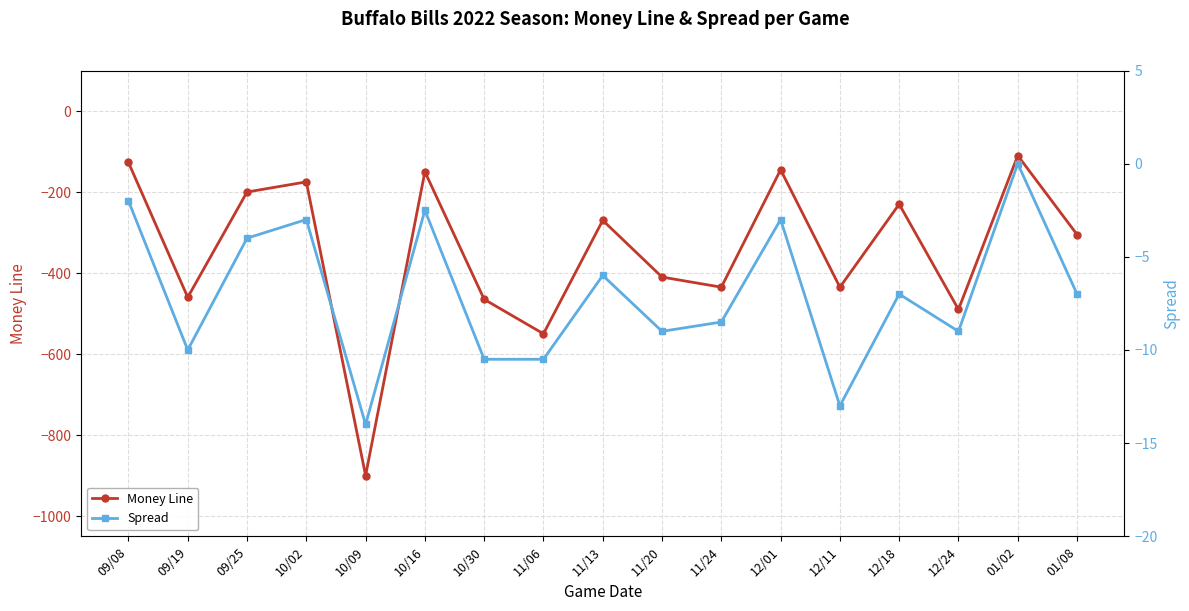

Reading left to right, transcribe all the data shown in this chart.

Money Line: -127.0	-460.0	-200.0	-175.0	-900.0	-150.0	-465.0	-550.0	-270.0	-410.0	-435.0	-145.0	-435.0	-230.0	-490.0	-110.0	-305.0
Spread: -2.0	-10.0	-4.0	-3.0	-14.0	-2.5	-10.5	-10.5	-6.0	-9.0	-8.5	-3.0	-13.0	-7.0	-9.0	0.0	-7.0